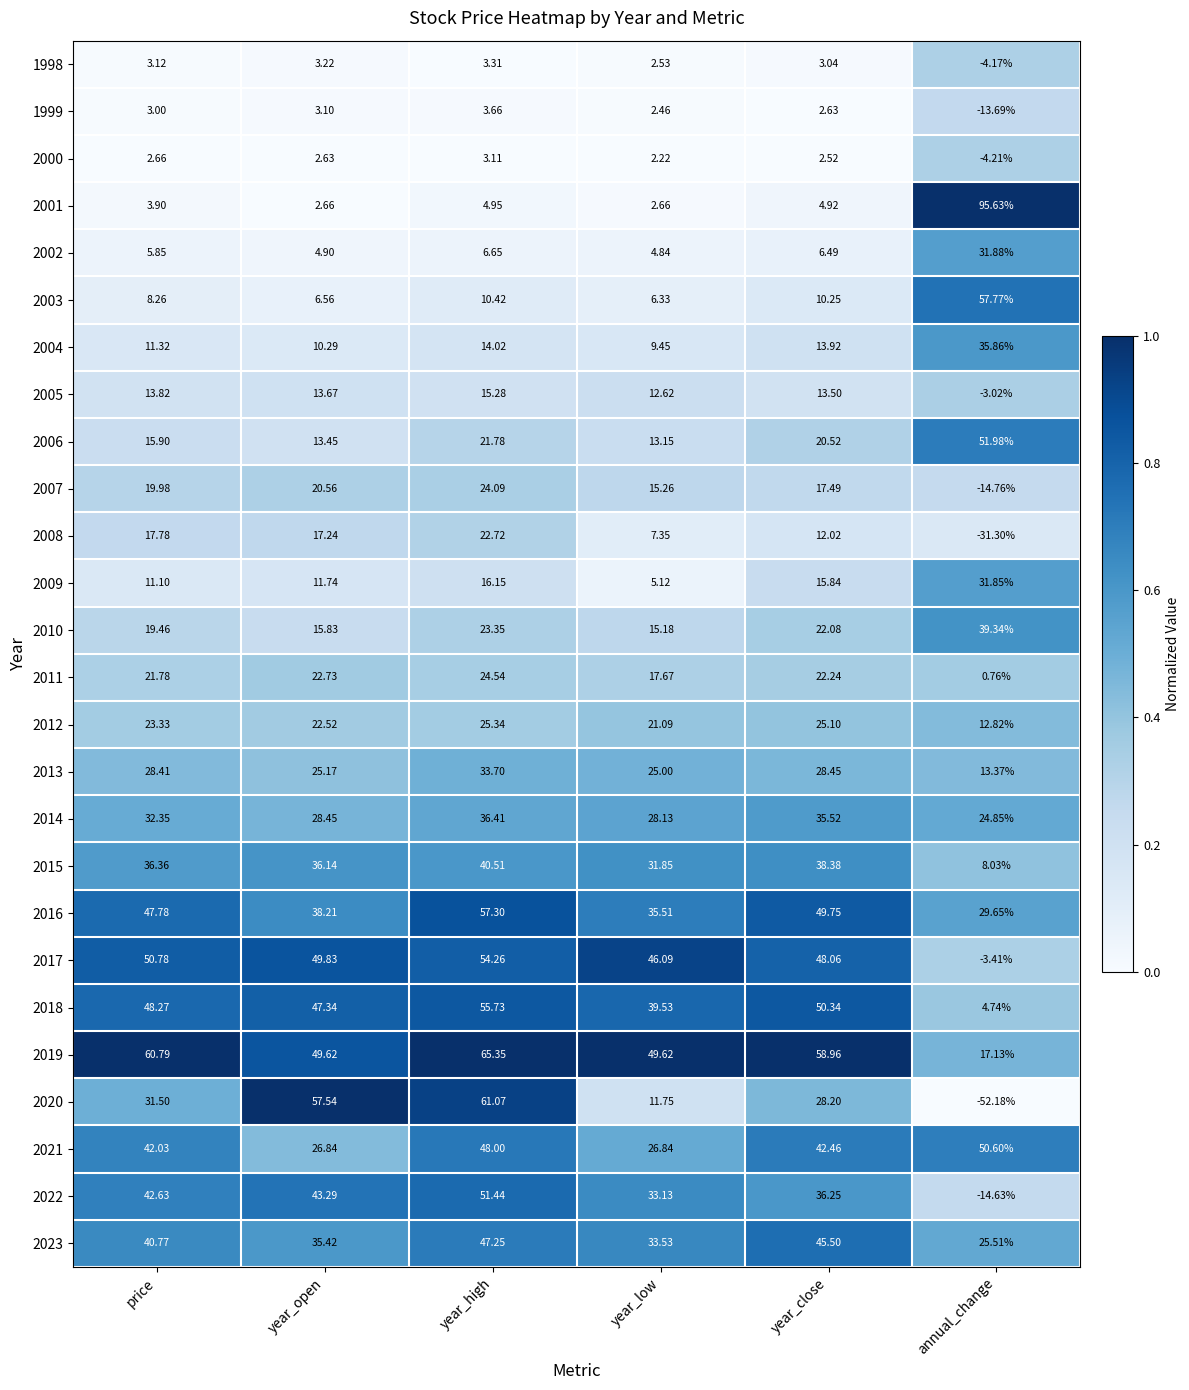

What is the difference between the highest and lowest values at year_close?

56.4